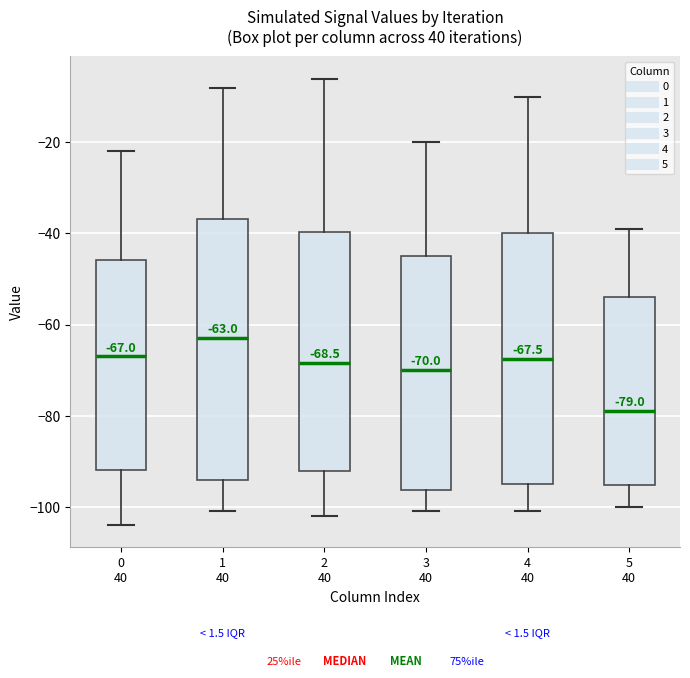

Which box is the tallest, from its lower edge to its upper edge?

1 40